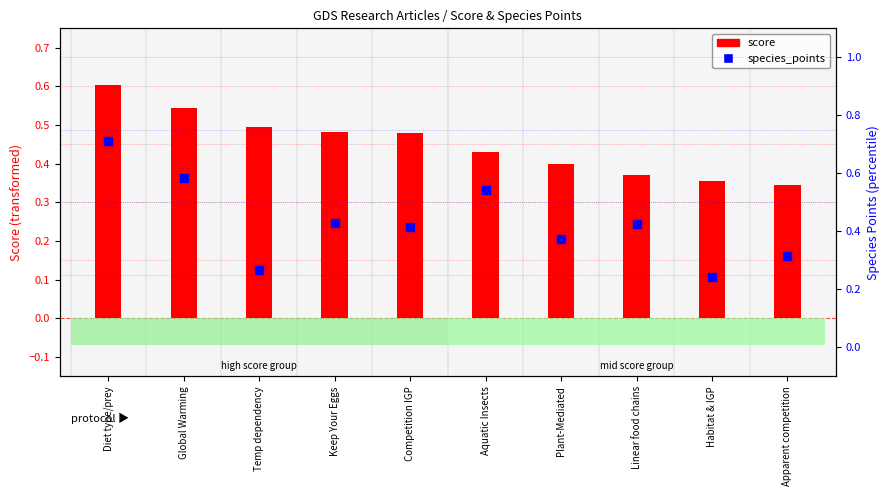

Which series has the largest Y range (max minus min)?

species_points